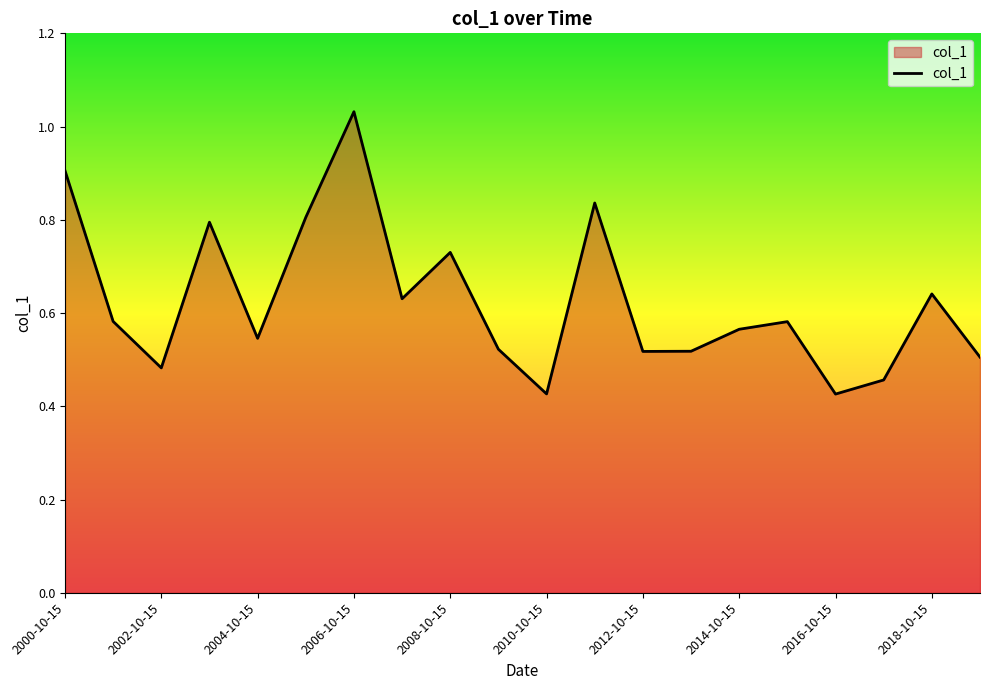

Reading right to left, extract all data points from this chart.

0.5	0.6	0.5	0.4	0.6	0.6	0.5	0.5	0.8	0.4	0.5	0.7	0.6	1.0	0.8	0.5	0.8	0.5	0.6	0.9